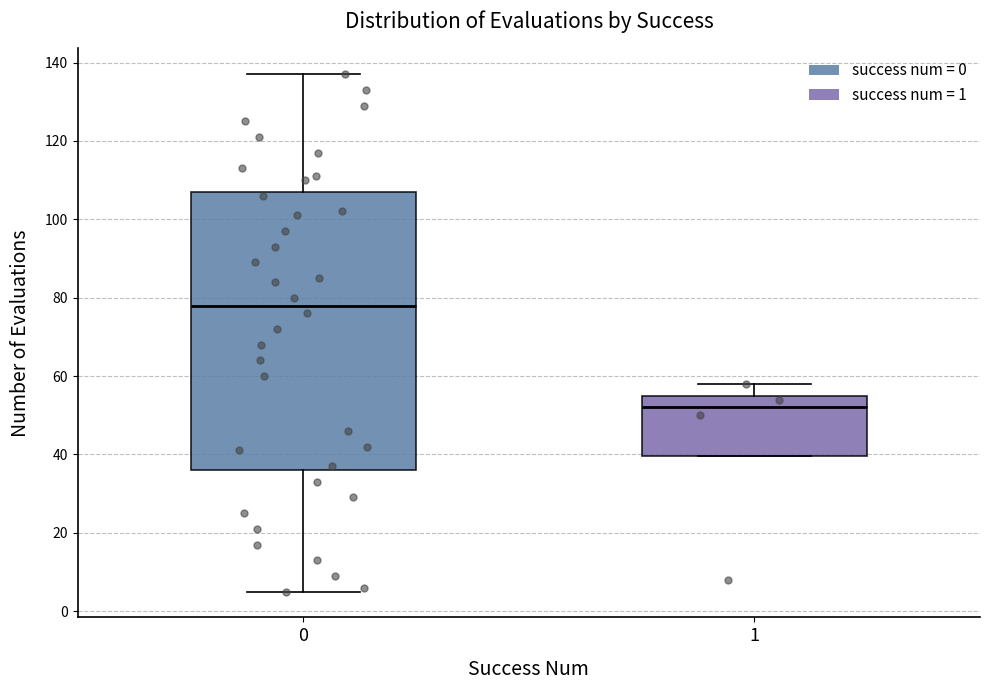

Reading left to right, read every box against the y-axis: the position of its median line, the range the box covers, and the ends of its whiskers. The values are not printed on the chart, so give them approximately, as read against the axis.

0: median 78, box 36 to 108, whiskers 6 to 138
1: median 52, box 40 to 56, whiskers 40 to 58